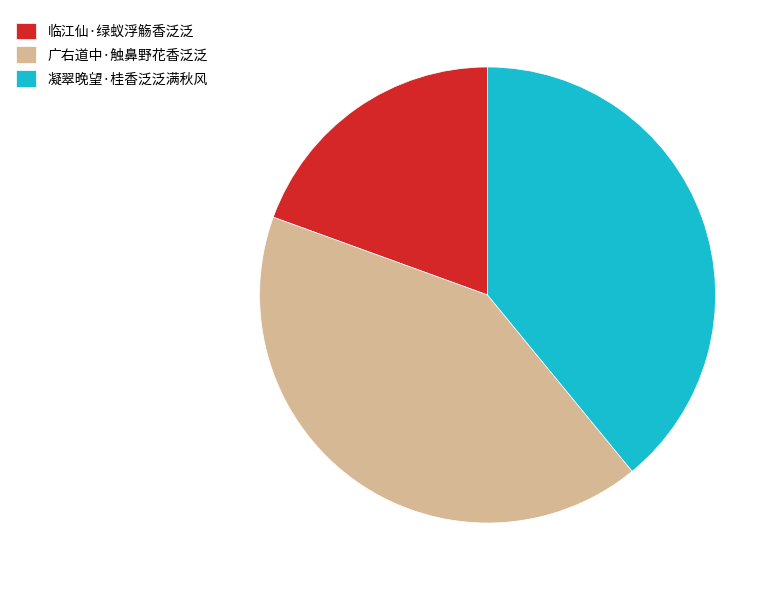

Does 广右道中·触鼻野花香泛泛 account for over 50% of the chart?

No